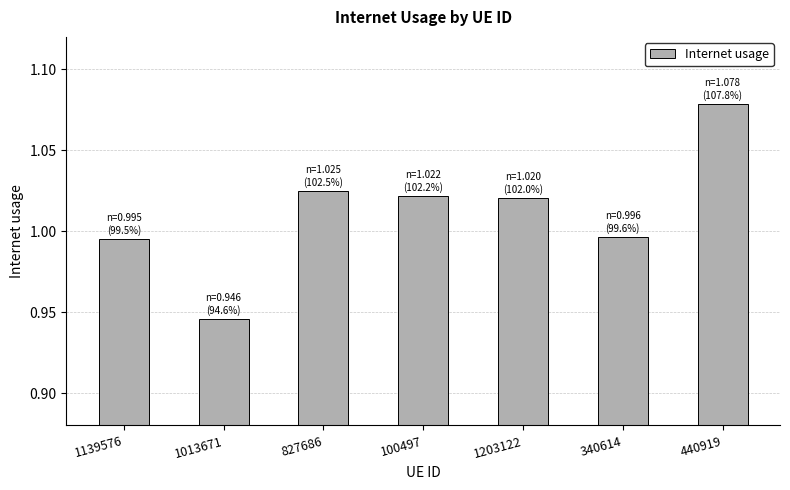

At which label does the data first exceed 1?

827686